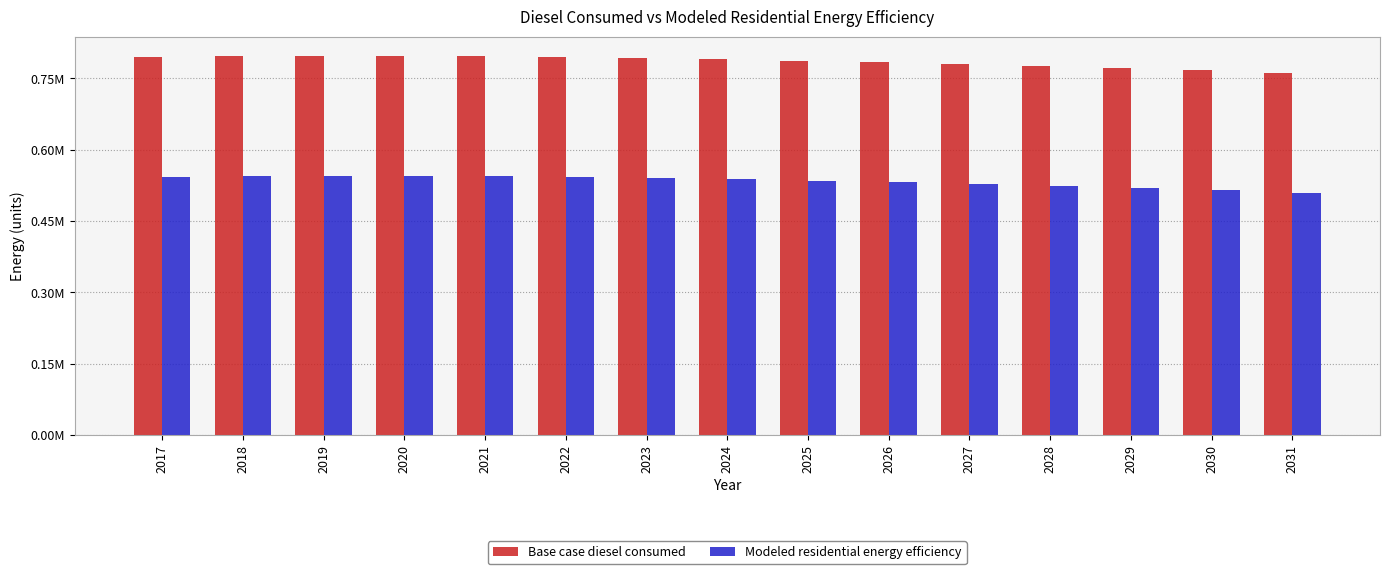

Between 2020 and 2021, which is larger?

2020